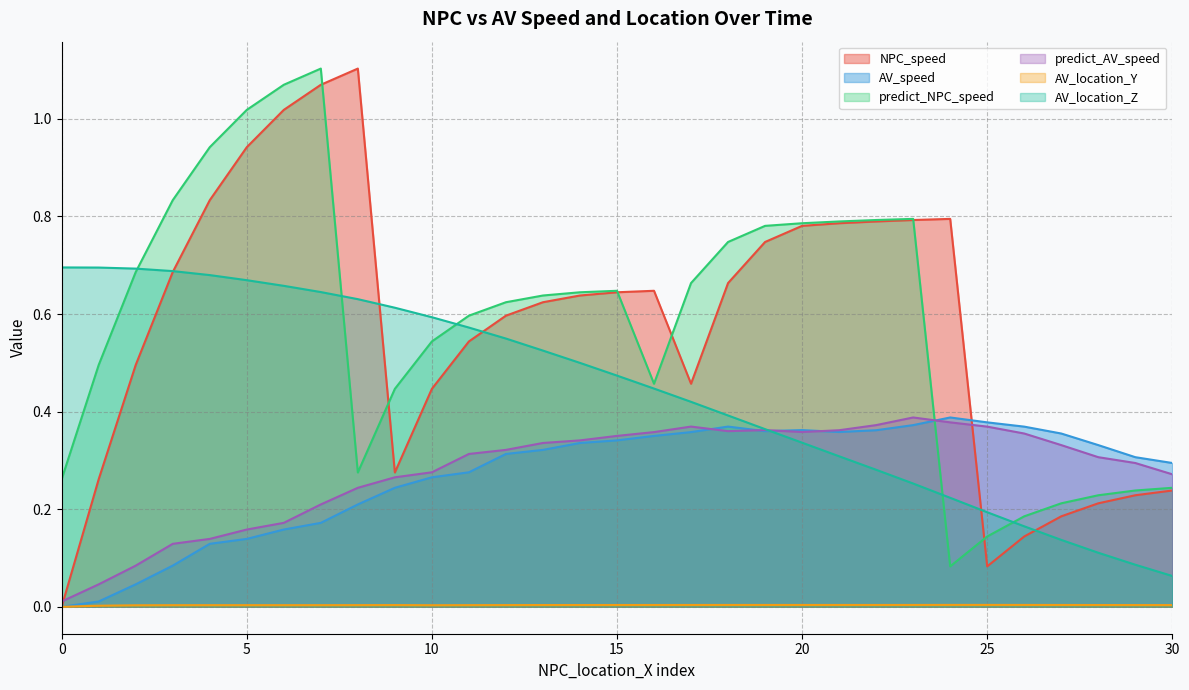

Which series has the widest spread of values?

NPC_speed